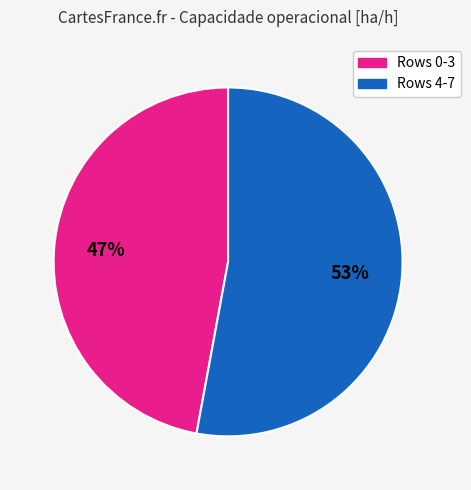

To the nearest percent, what is the average slice percentage?

50%